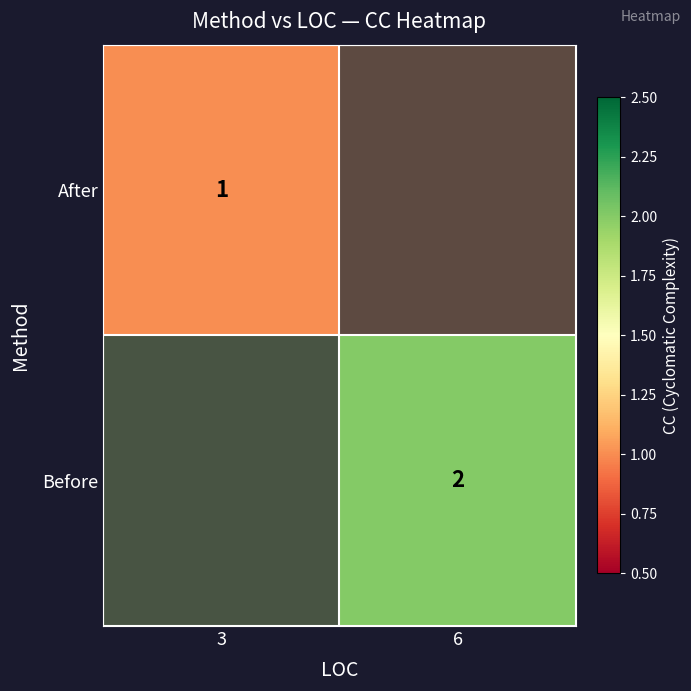

List the series in order of their overall mean, lowest first.

After, Before